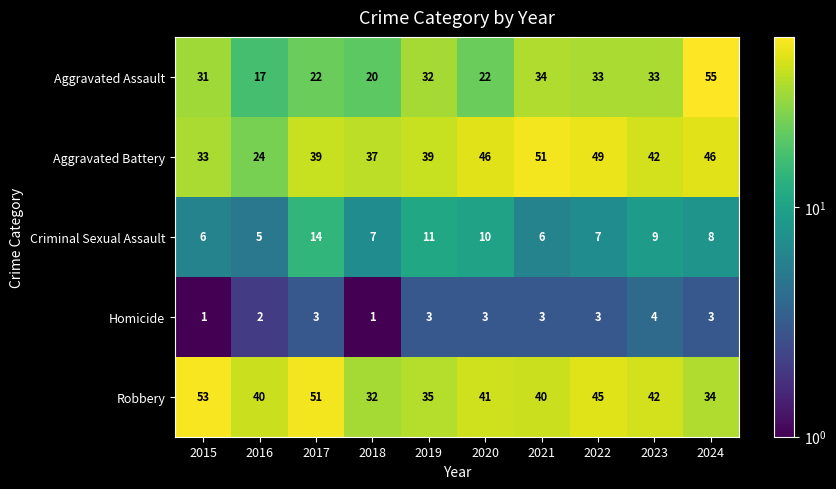

Rank the series by their maximum value, from lowest to highest.

Homicide, Criminal Sexual Assault, Aggravated Battery, Robbery, Aggravated Assault